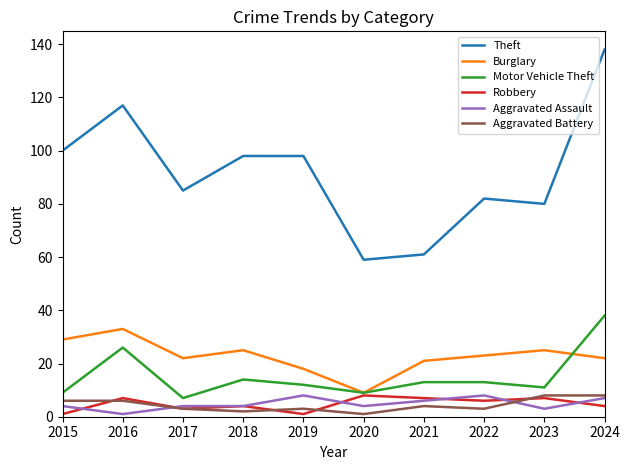

Which category has the highest value in the Motor Vehicle Theft series?

2024